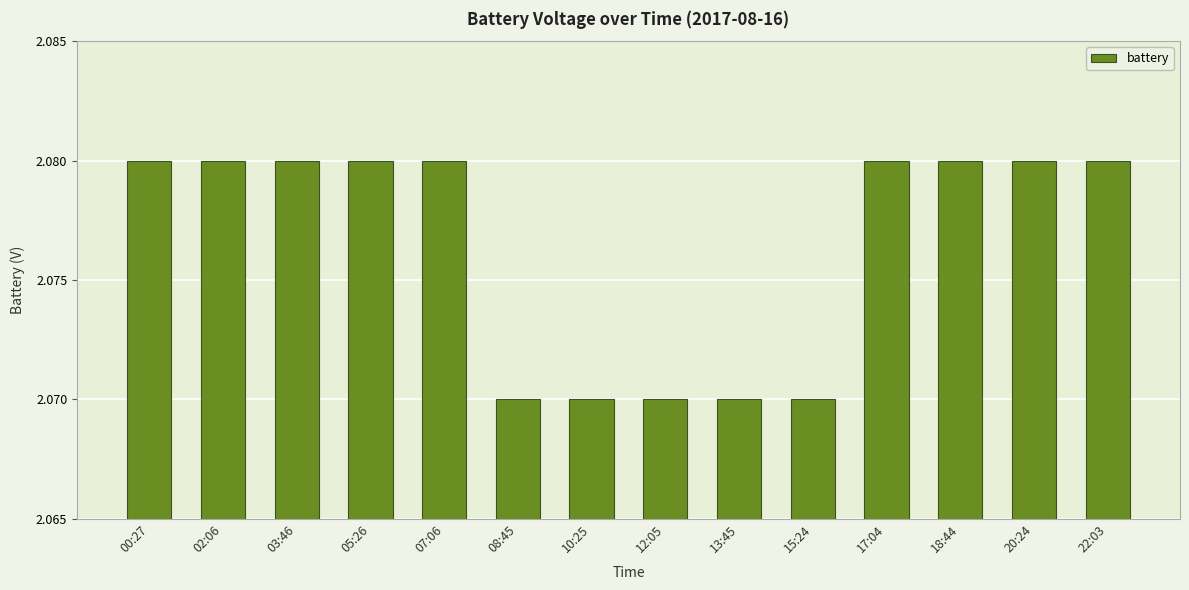

What is the sum of the values at 07:06 and 10:25?

4.2